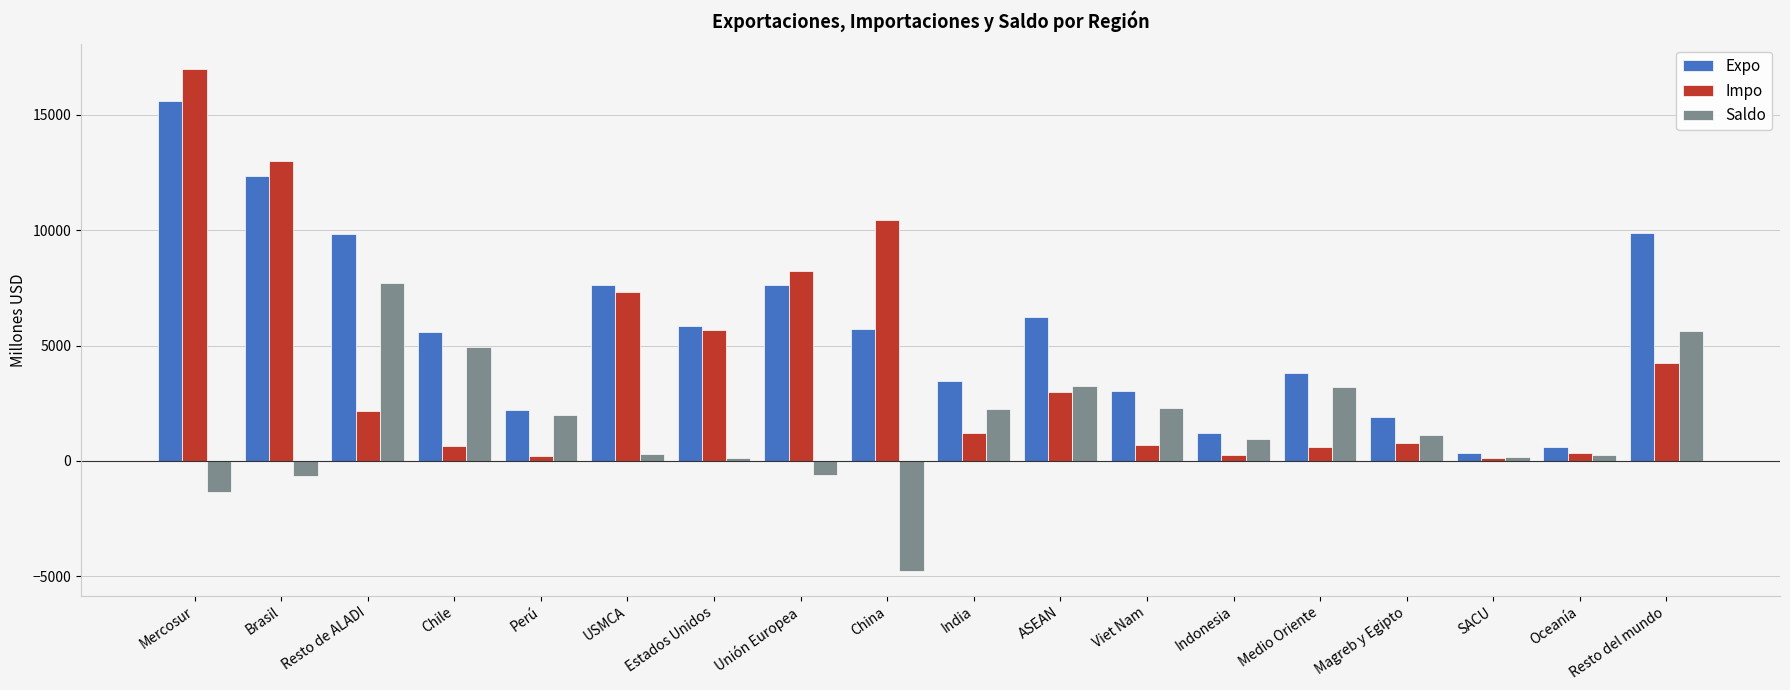

Which series has the widest spread of values?

Impo